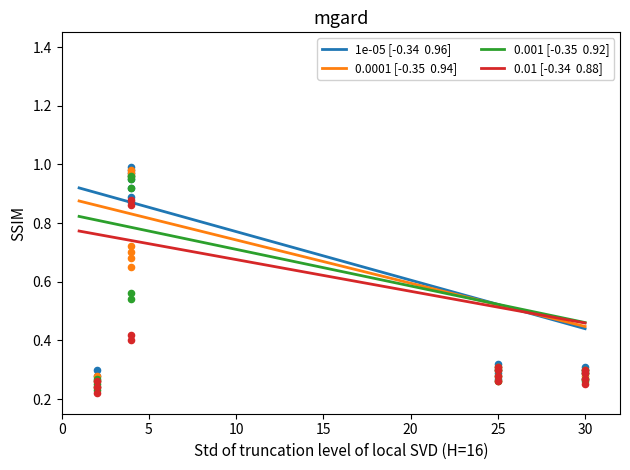

Which series contains the highest Y value?

1e-05 [-0.34  0.96]